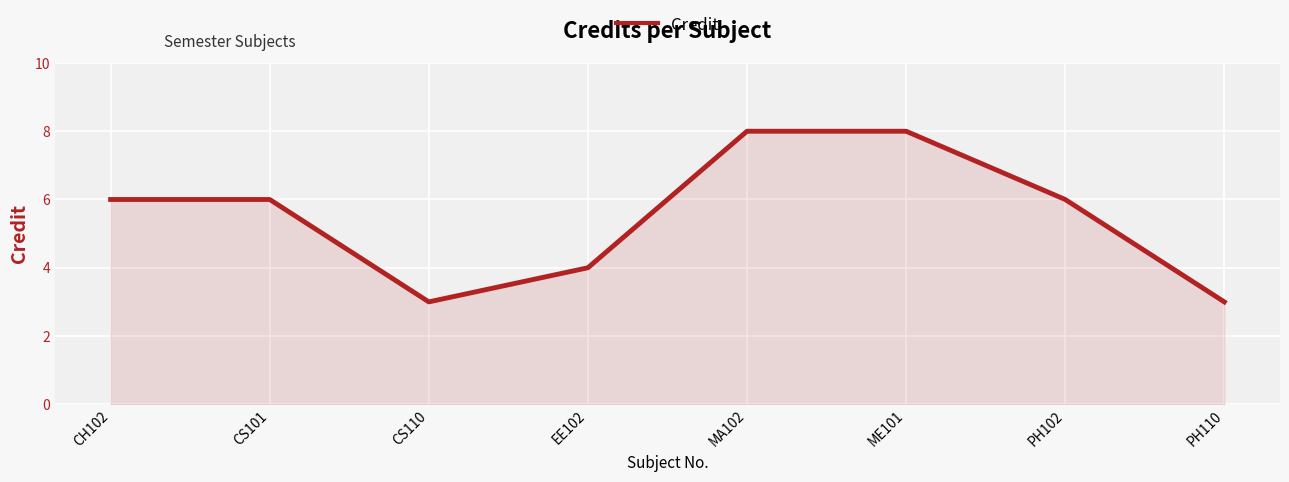

What is the sum of all values?

44